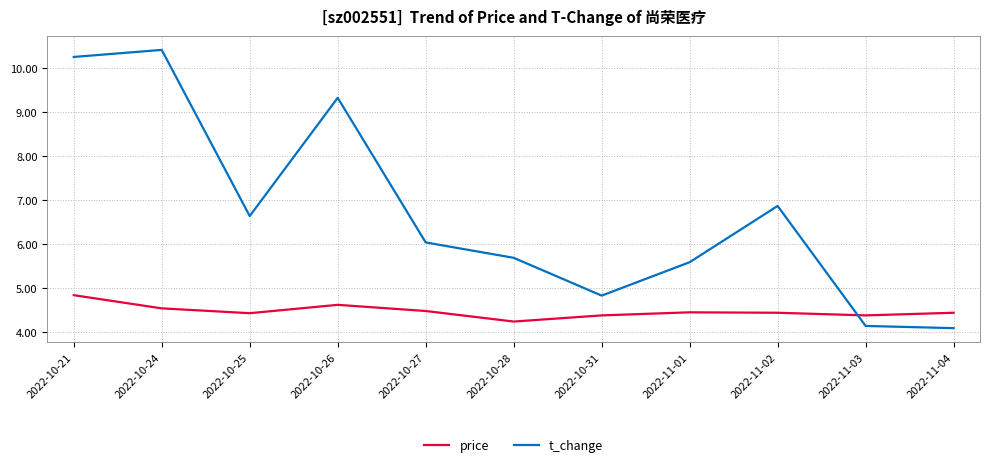

What position from the right is 2022-10-28?

6